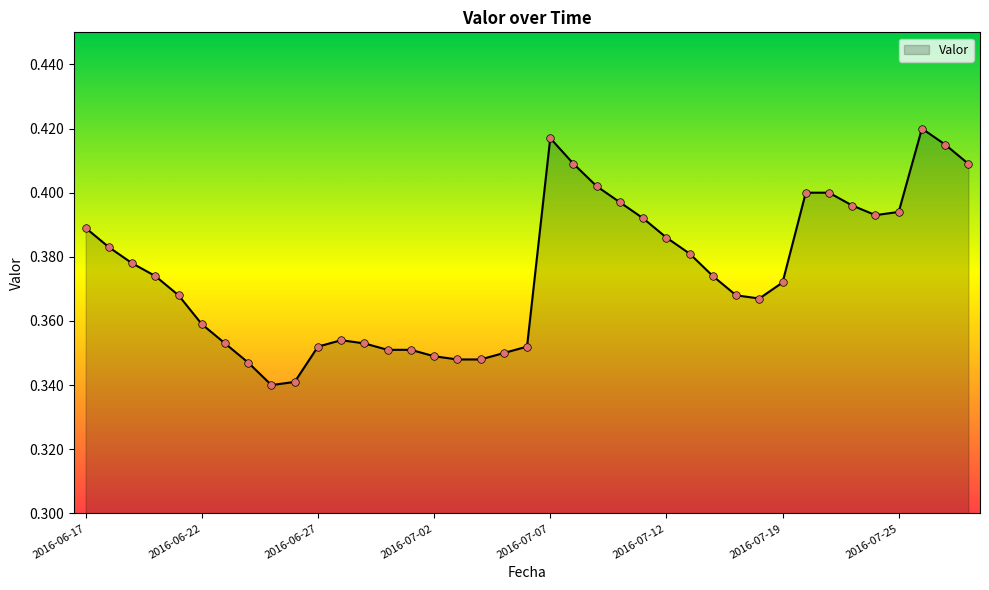

Does the chart have visible grid lines?

No